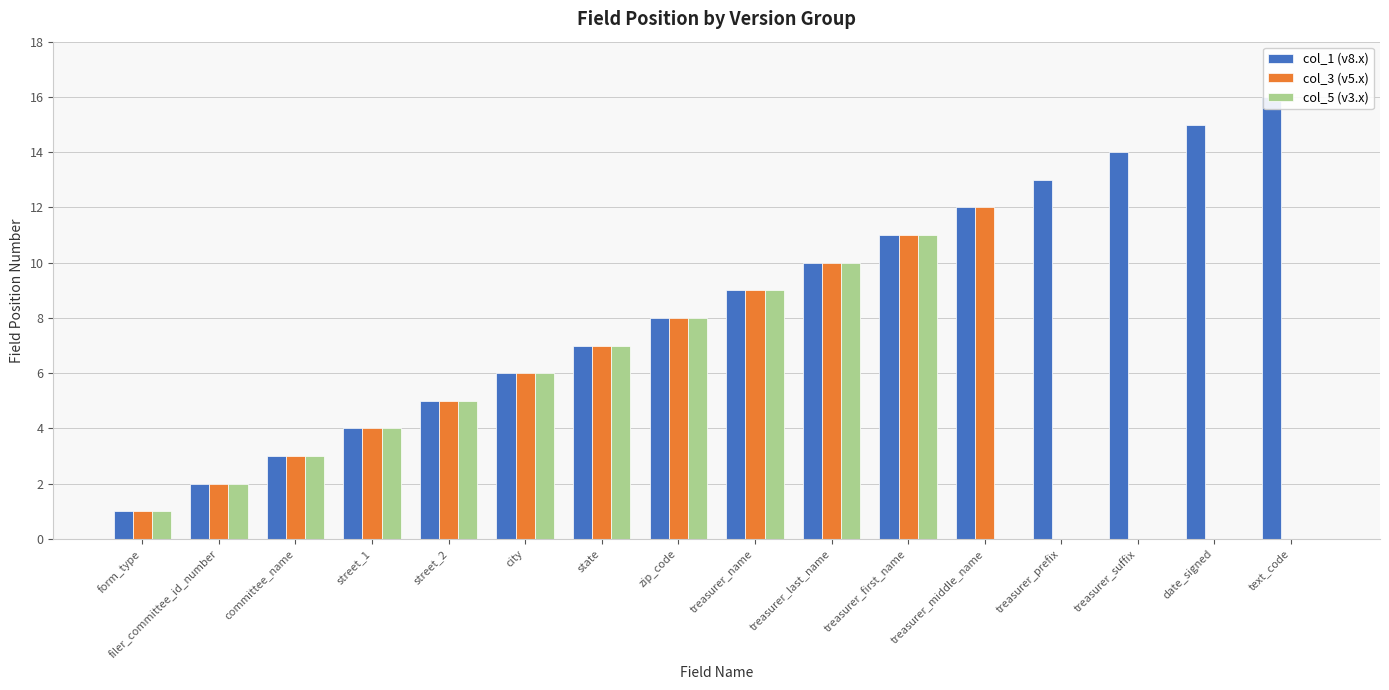

What is the label of the 10th bar from the right?

state